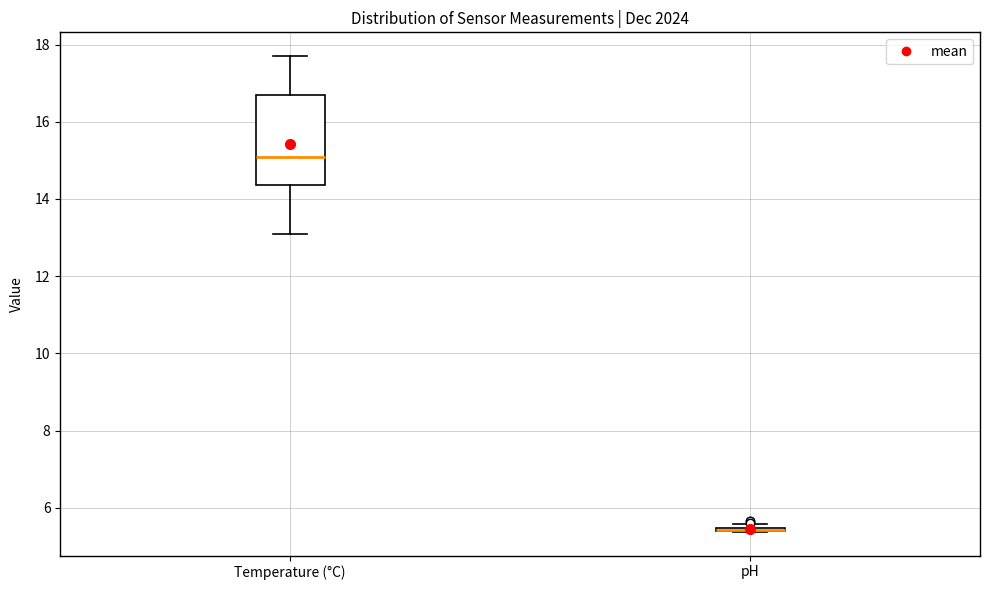

Where does the lower whisker of the box for Temperature (°C) end on the y-axis? The values are not printed on the chart, so give them approximately, as read against the axis.

13.0